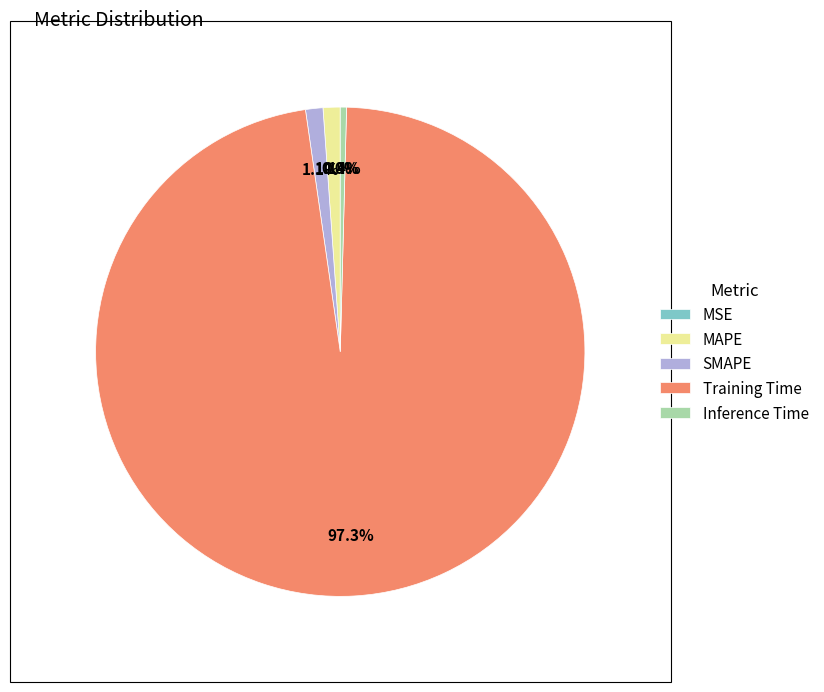

What percentage is the SMAPE slice, to the nearest percent?

1%